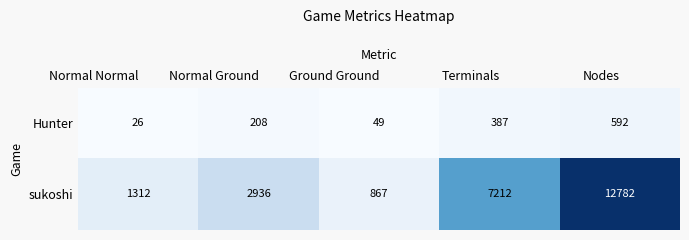

List the series in order of their peak value, highest first.

sukoshi, Hunter